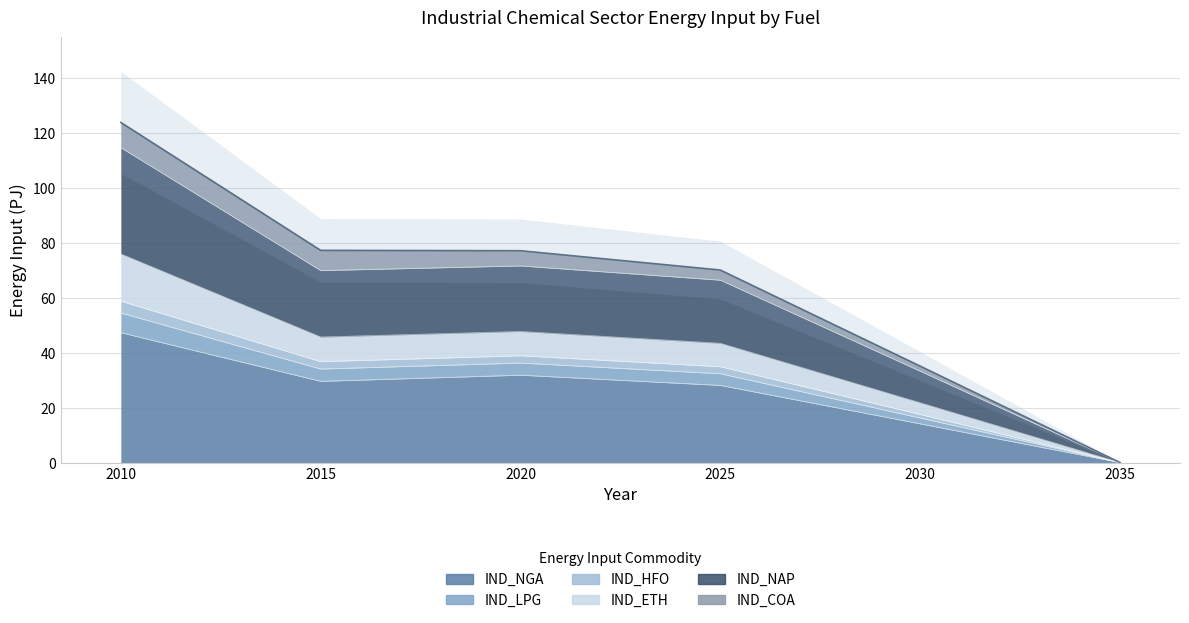

The IND_ETH series shows 47.8 at 2020. True or false?

True